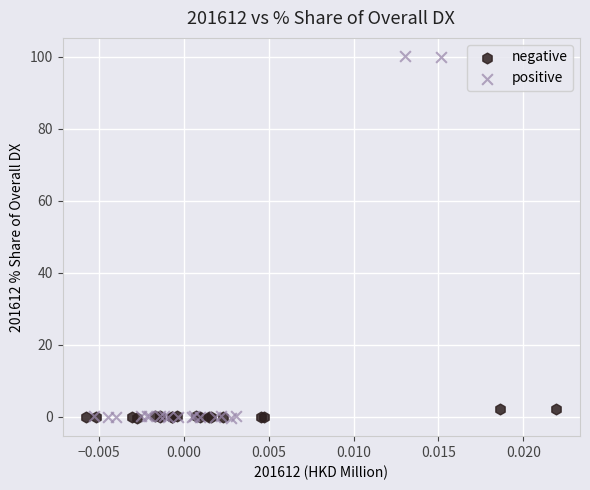

Which series contains the highest Y value?

positive